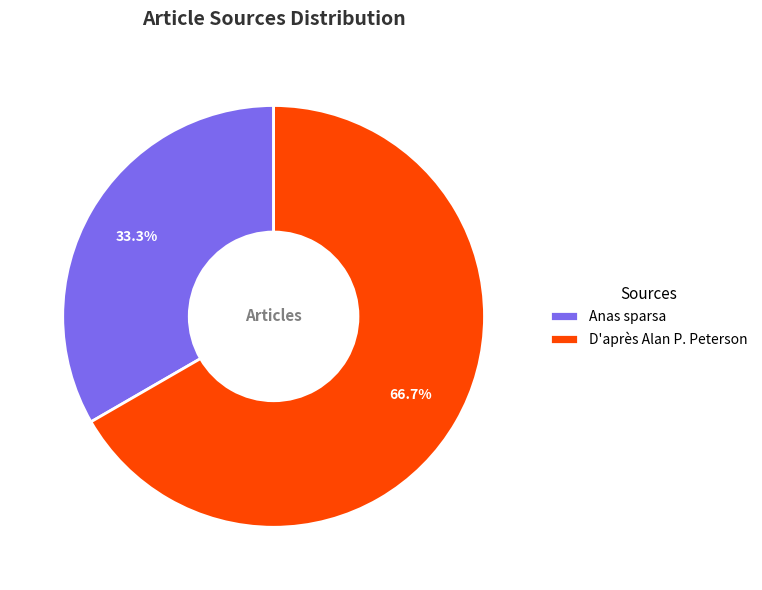

Which has a higher value, Anas sparsa or D'après Alan P. Peterson?

D'après Alan P. Peterson